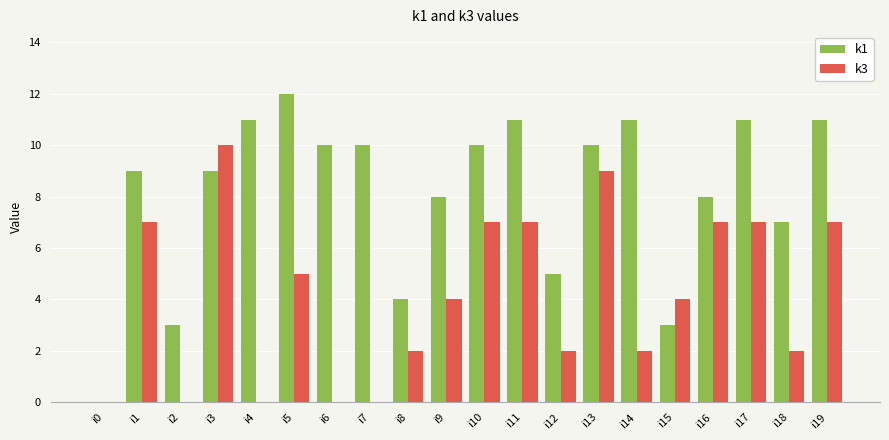

Count the number of data series in this chart.

2